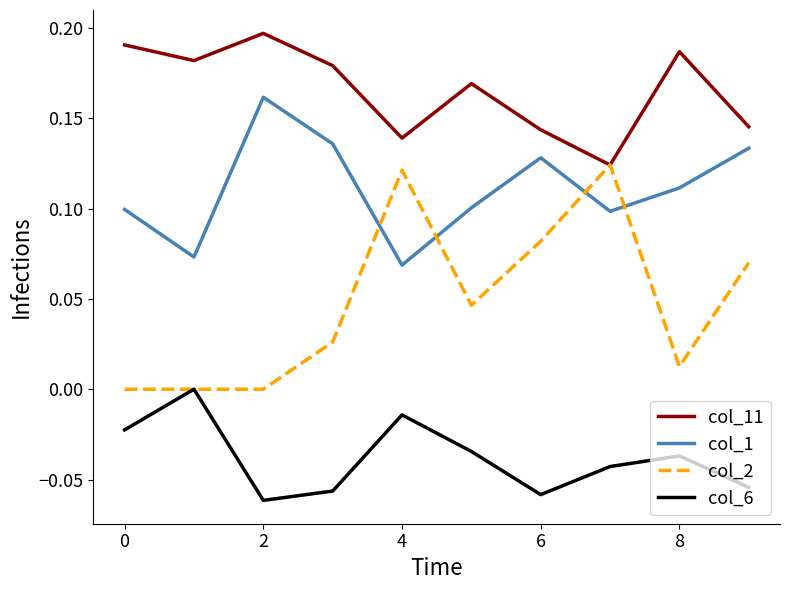

Which series has the largest total across all categories?

col_11